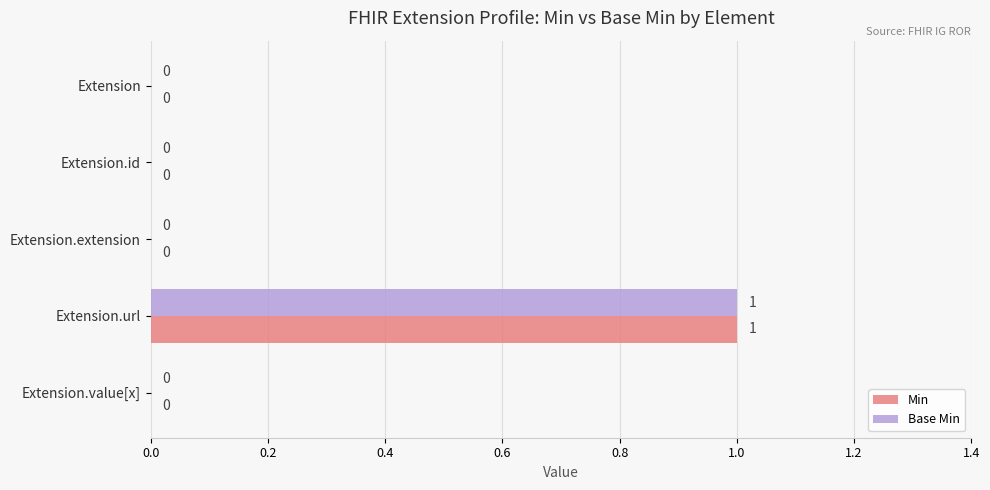

Is it true that Min equals 1 at Extension?

False